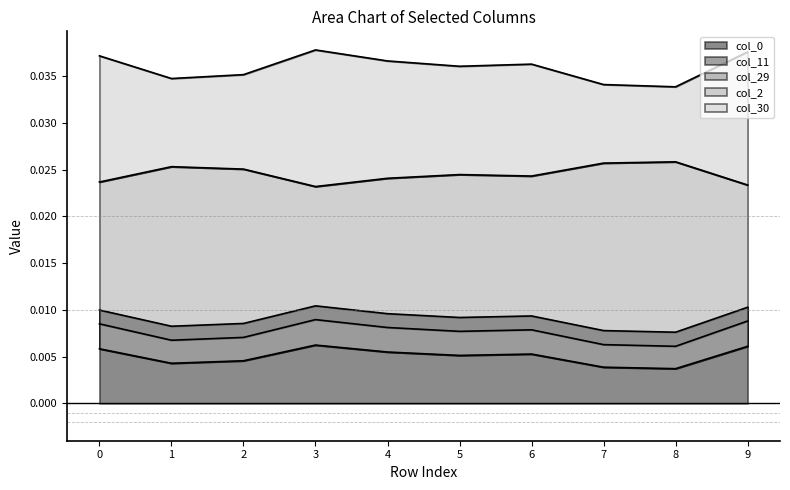

How many series are shown in this chart?

5